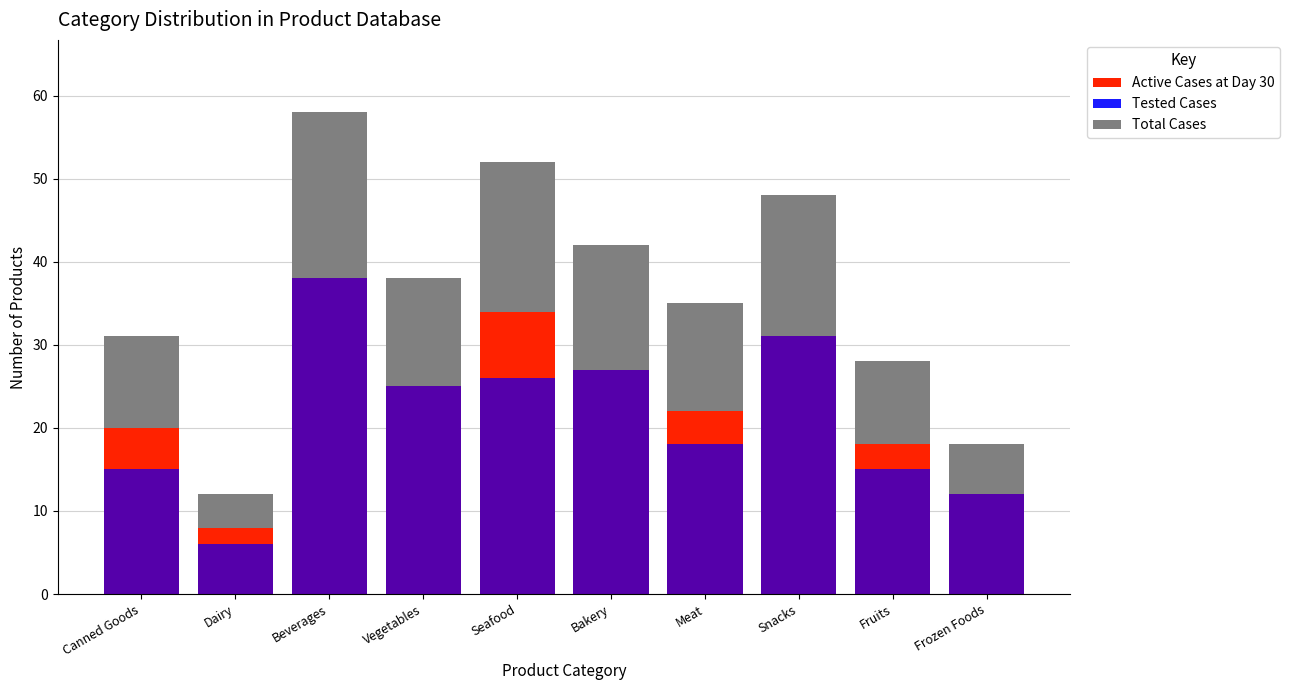

List the labels in order of Total Cases value, smallest first.

Dairy, Frozen Foods, Fruits, Canned Goods, Vegetables, Meat, Bakery, Snacks, Seafood, Beverages